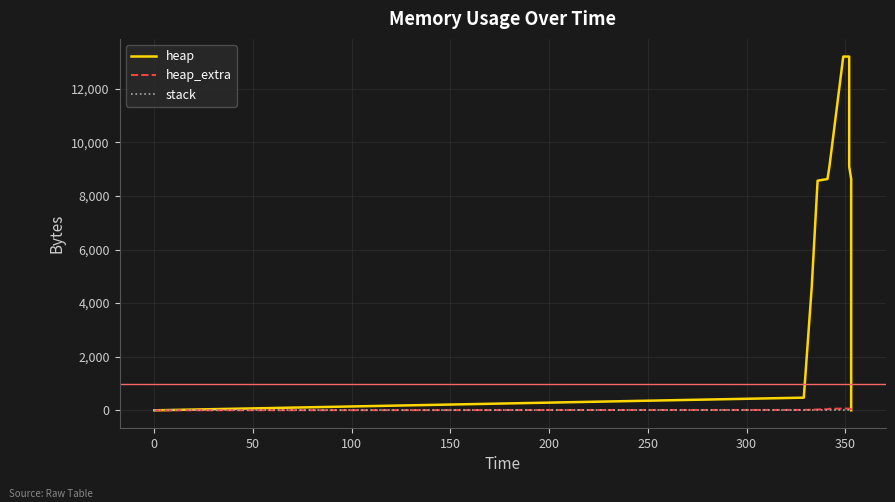

Is the value of stack at 200 greater than the value of heap_extra at −50?

No